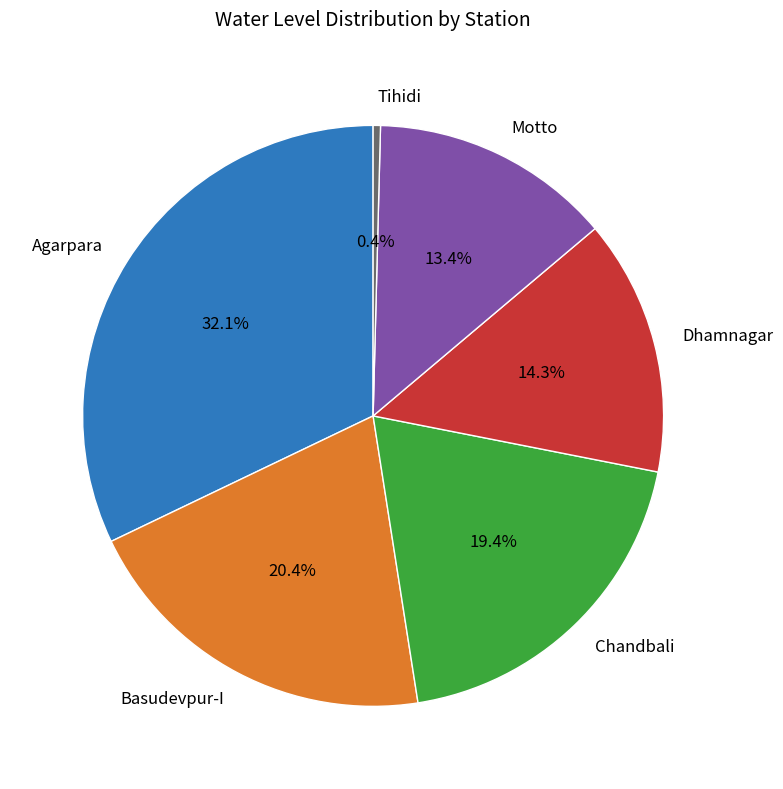

Is there any slice that represents more than half of the pie?

No